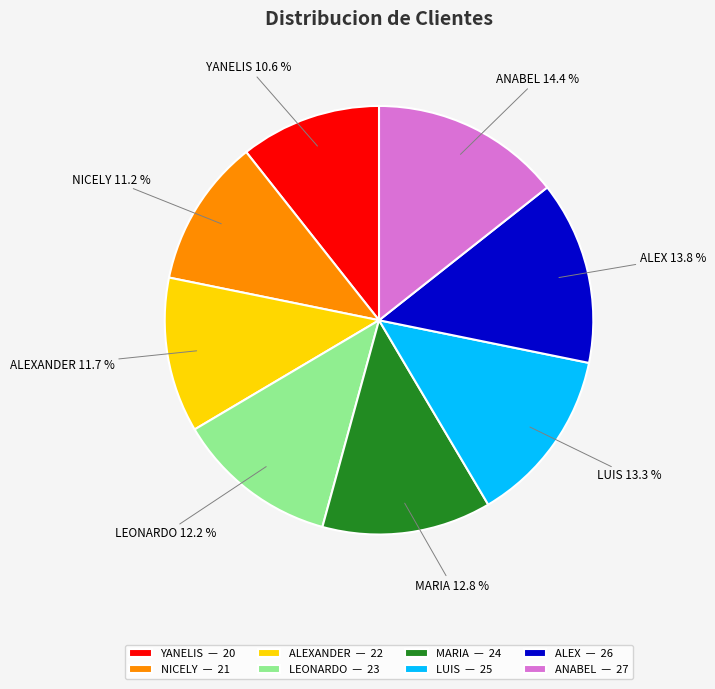

Combined, what portion of the pie is LEONARDO — 23 and NICELY — 21?

23.4%